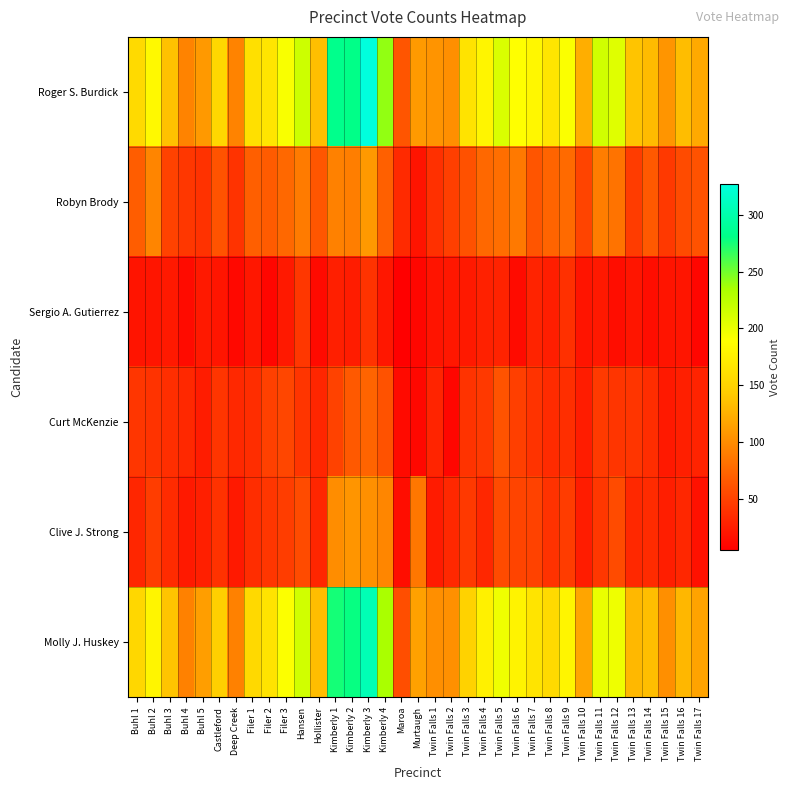

At which category is the sum across all series the highest?

Kimberly 3